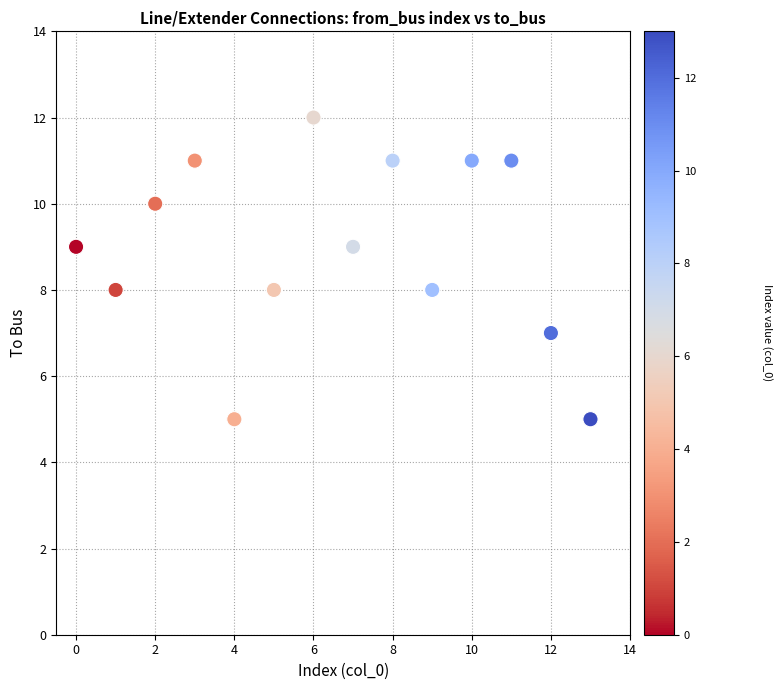

What is the range of Y values (max minus min)?

7